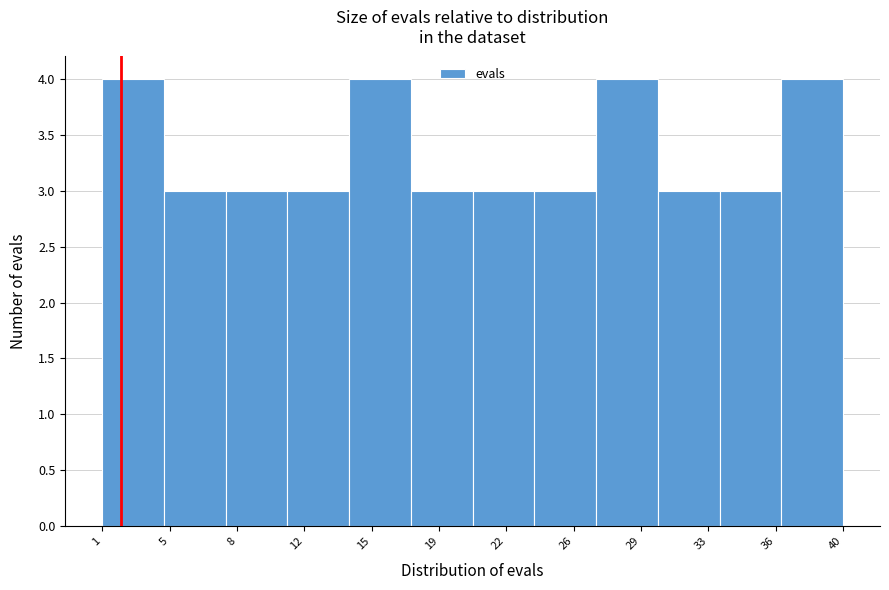

Reading left to right, extract all data points from this chart.

4	3	3	3	4	3	3	3	4	3	3	4